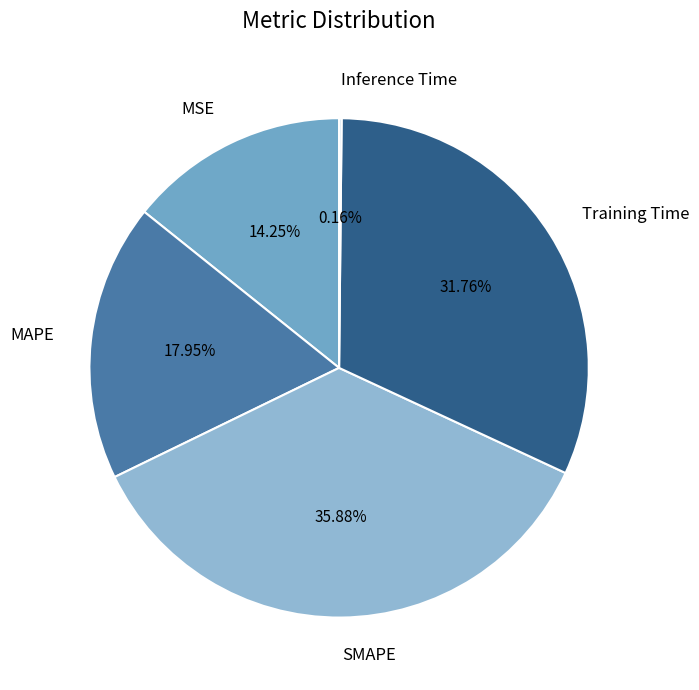

To the nearest percent, what is the difference between the MAPE and Training Time slice percentages?

14%